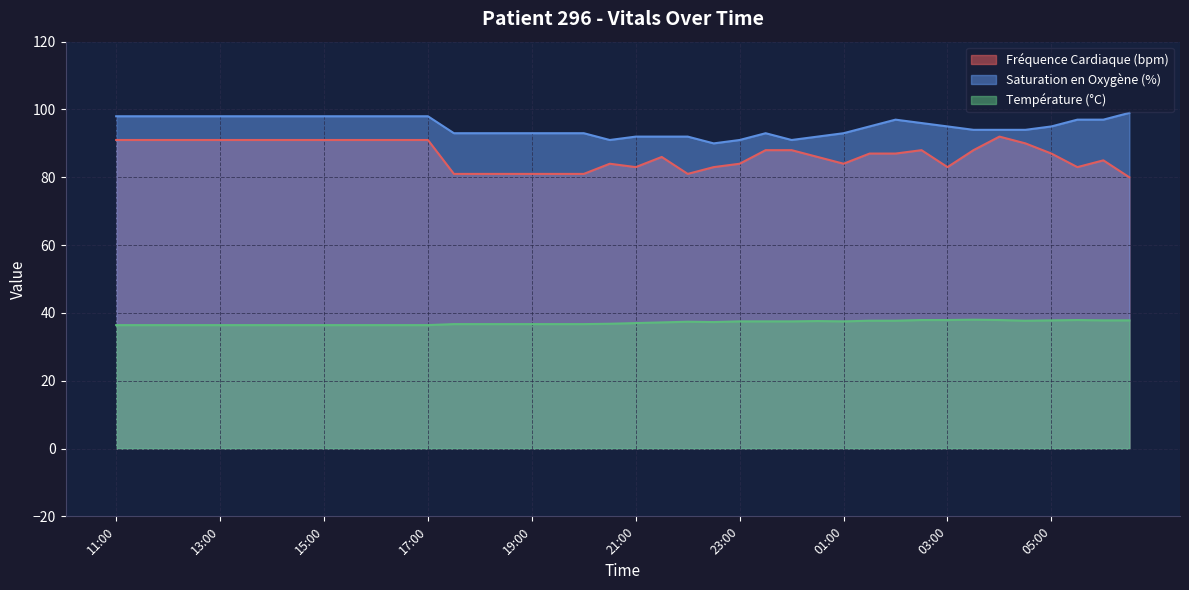

Which series has the largest range (max minus min)?

Fréquence Cardiaque (bpm)